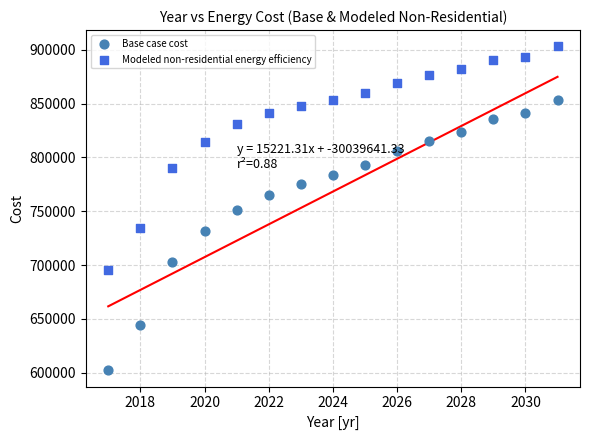

Which series reaches the maximum Y coordinate?

Modeled non-residential energy efficiency